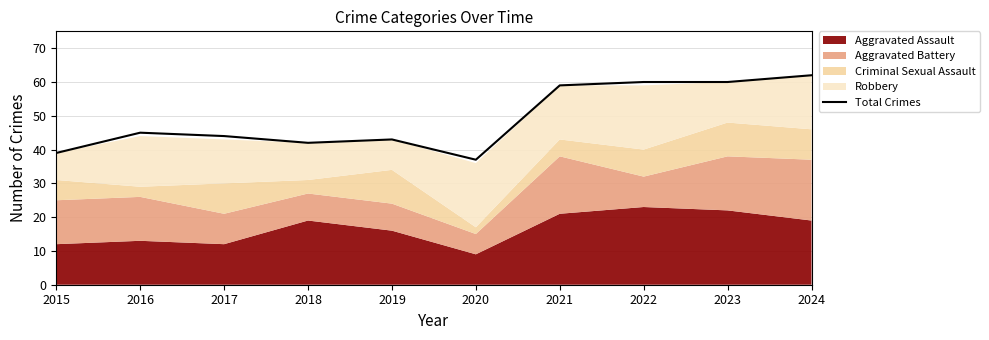

What is the difference between the second highest and minimum values?

23